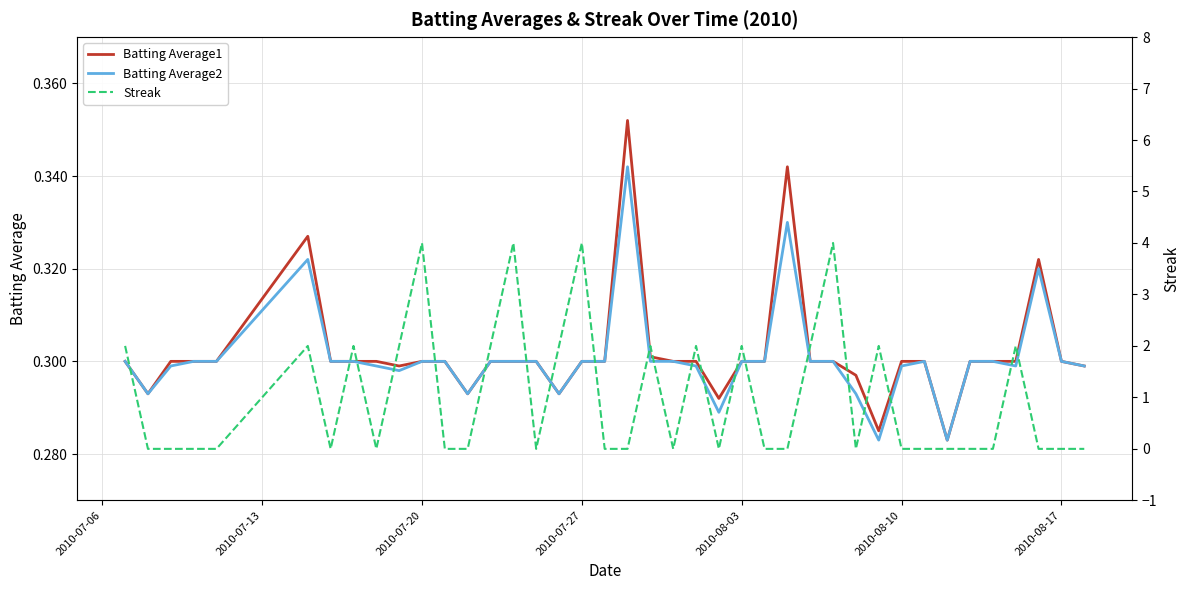

Is it true that Batting Average2 equals 0.3 at 2010-07-27?

True